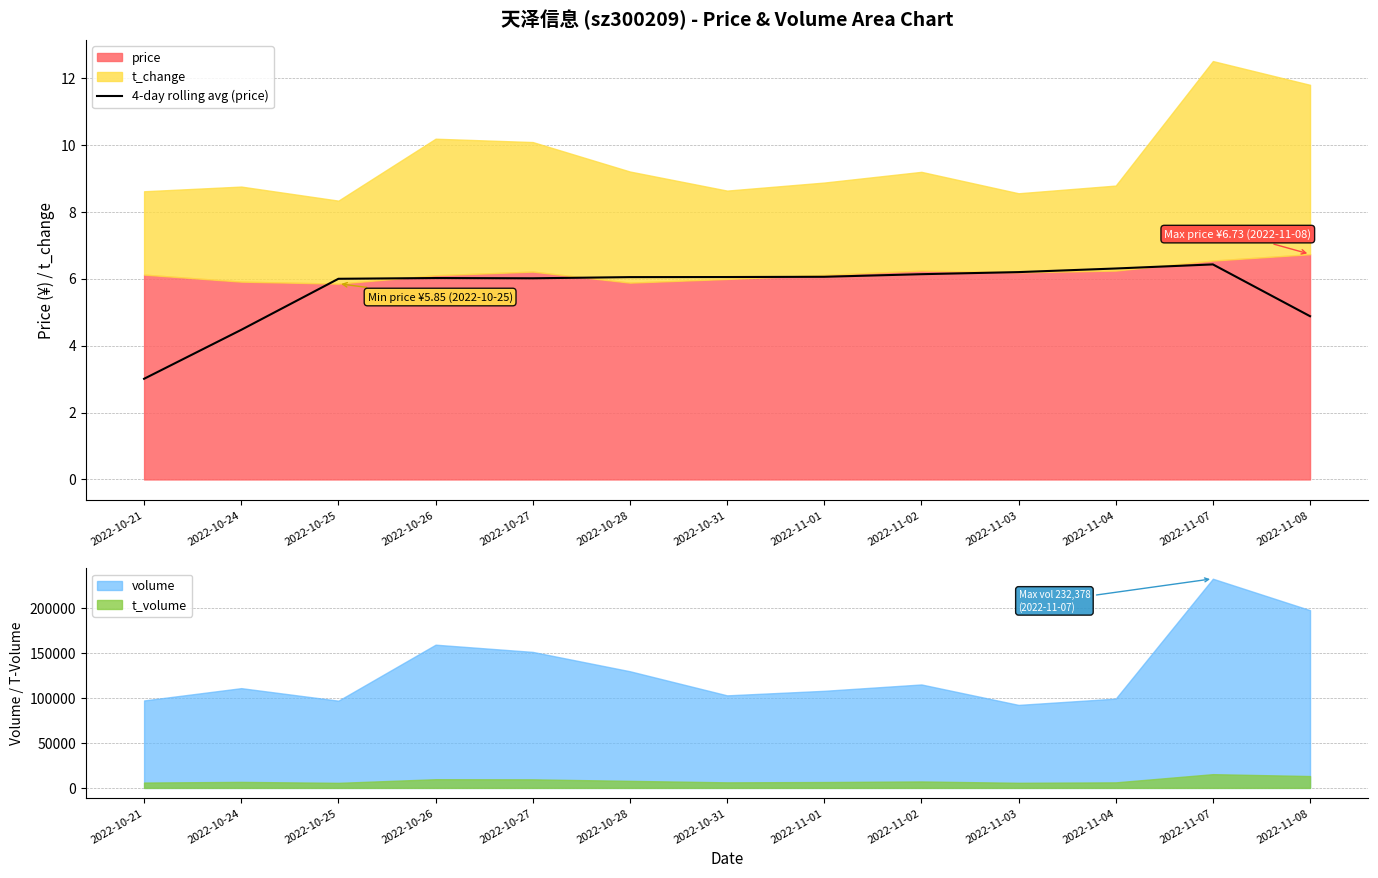

True or false: 4-day rolling avg (price) has a value of 6.2 at 2022-11-03.

True